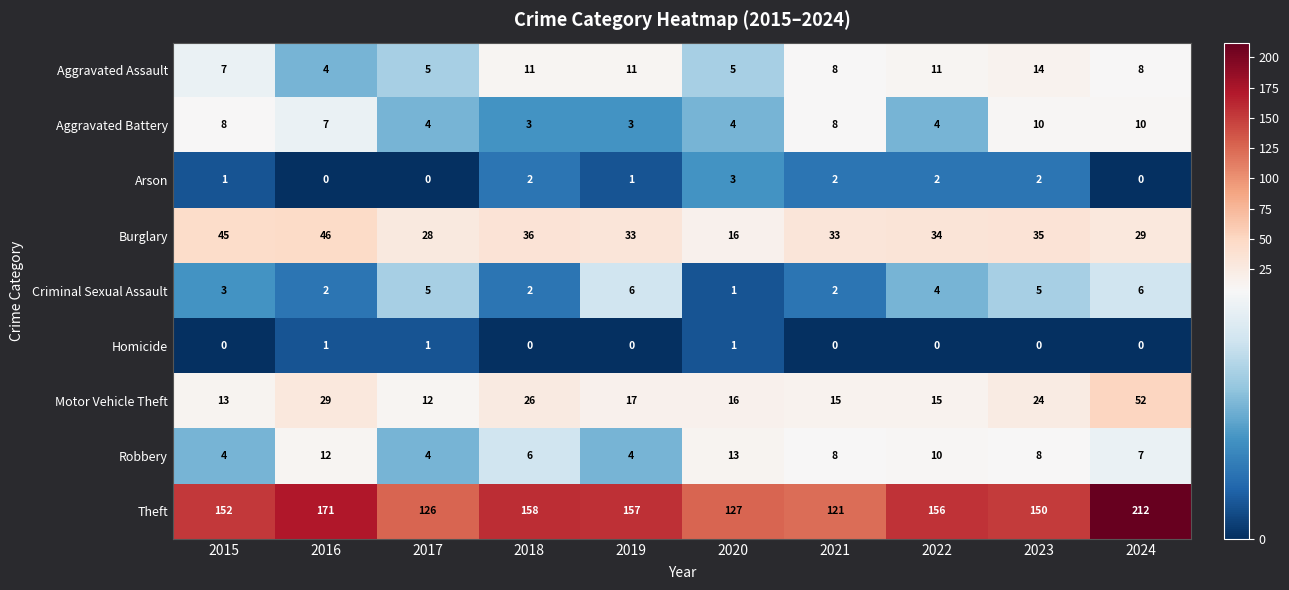

List the series in order of their peak value, highest first.

Theft, Motor Vehicle Theft, Burglary, Aggravated Assault, Robbery, Aggravated Battery, Criminal Sexual Assault, Arson, Homicide